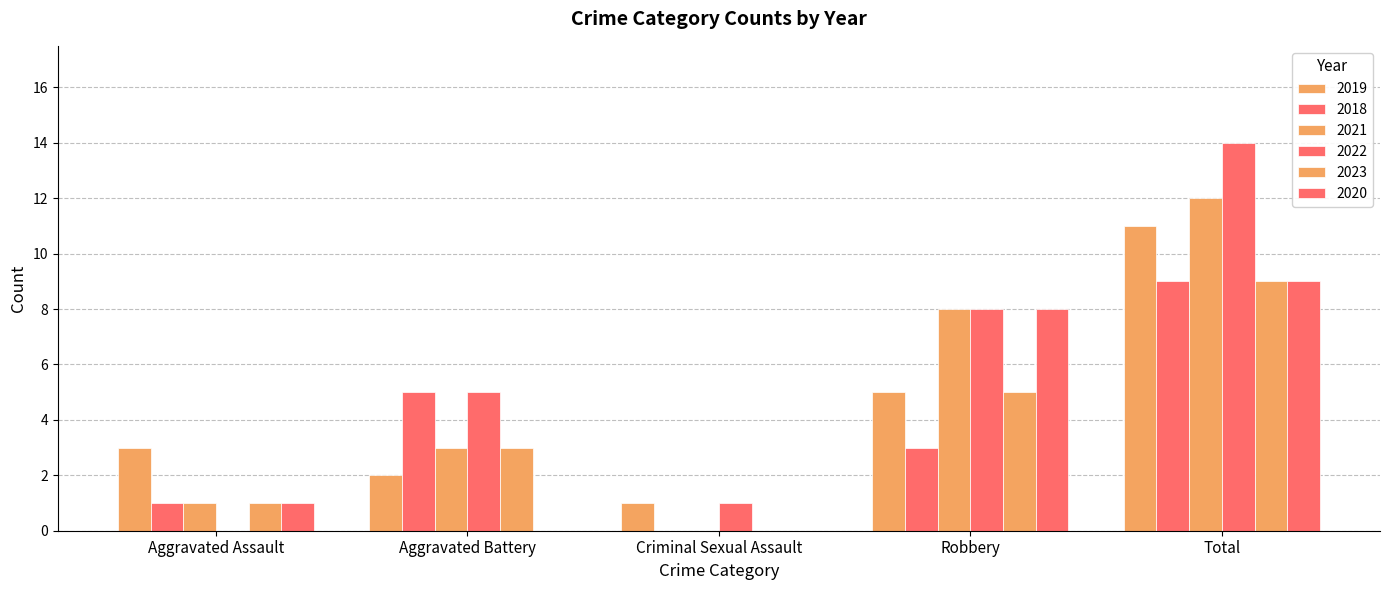

How many data points does each series have?

5